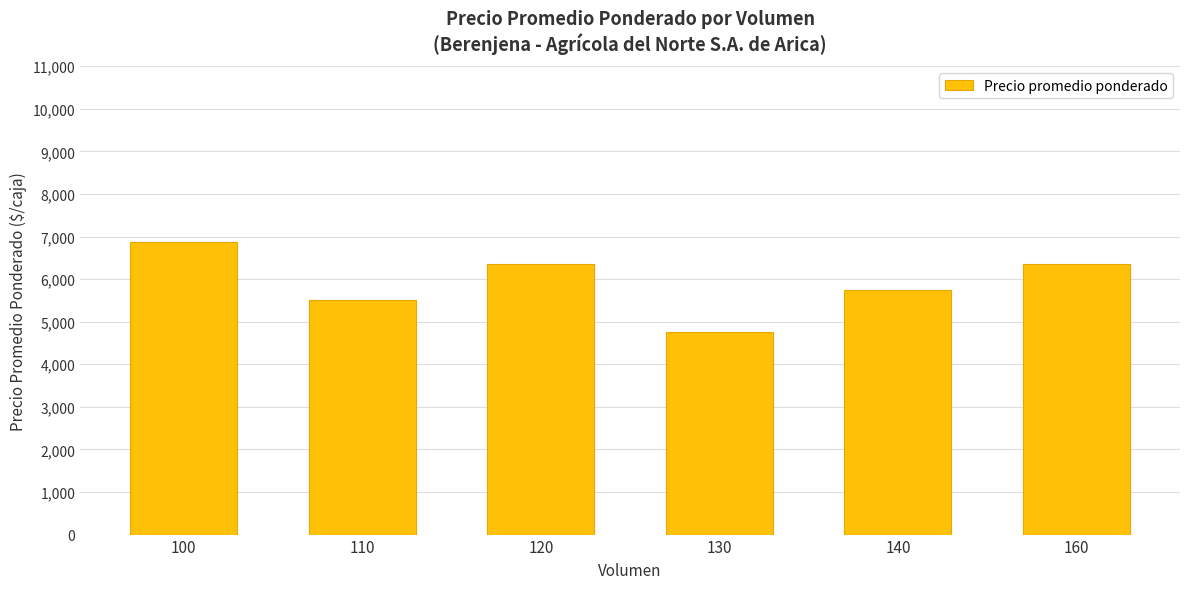

What is the sum of all values?

35576